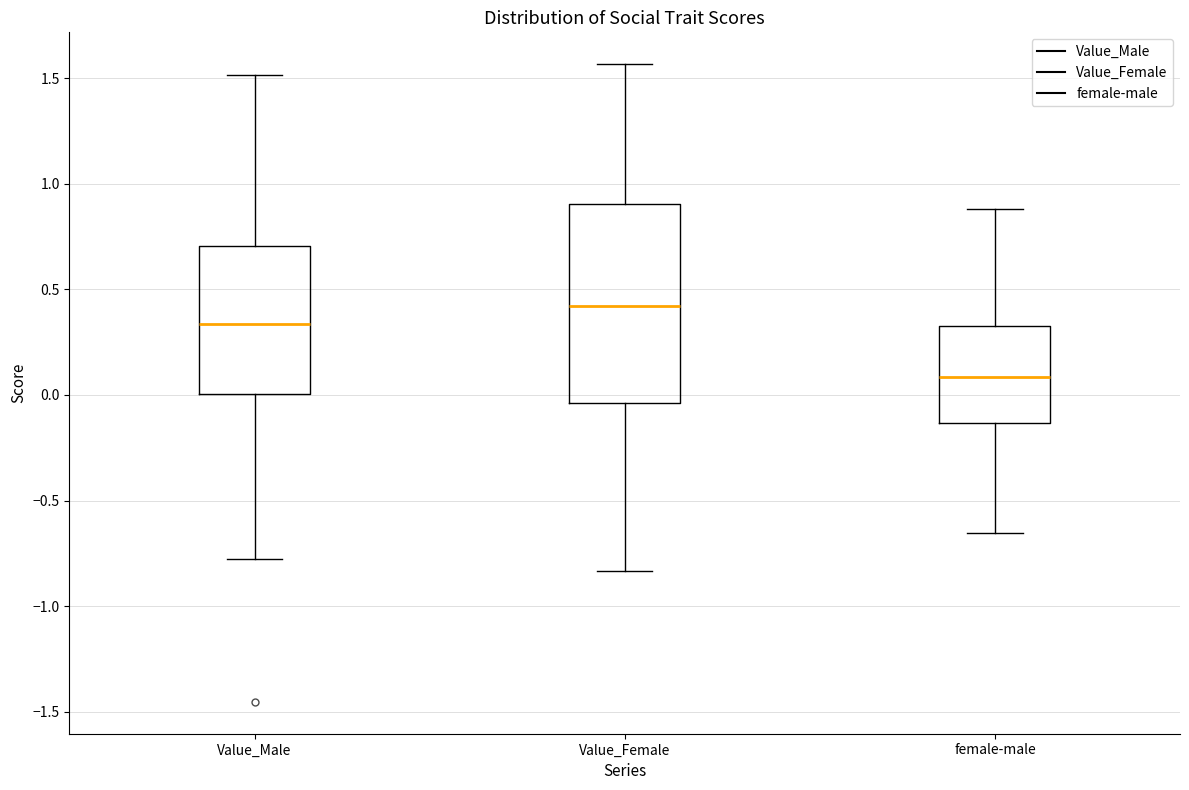

Reading left to right, read every box against the y-axis: the position of its median line, the range the box covers, and the ends of its whiskers. The values are not printed on the chart, so give them approximately, as read against the axis.

Value_Male: median 0.35, box 0.00 to 0.70, whiskers -0.80 to 1.50
Value_Female: median 0.40, box -0.05 to 0.90, whiskers -0.85 to 1.55
female-male: median 0.10, box -0.15 to 0.35, whiskers -0.65 to 0.90